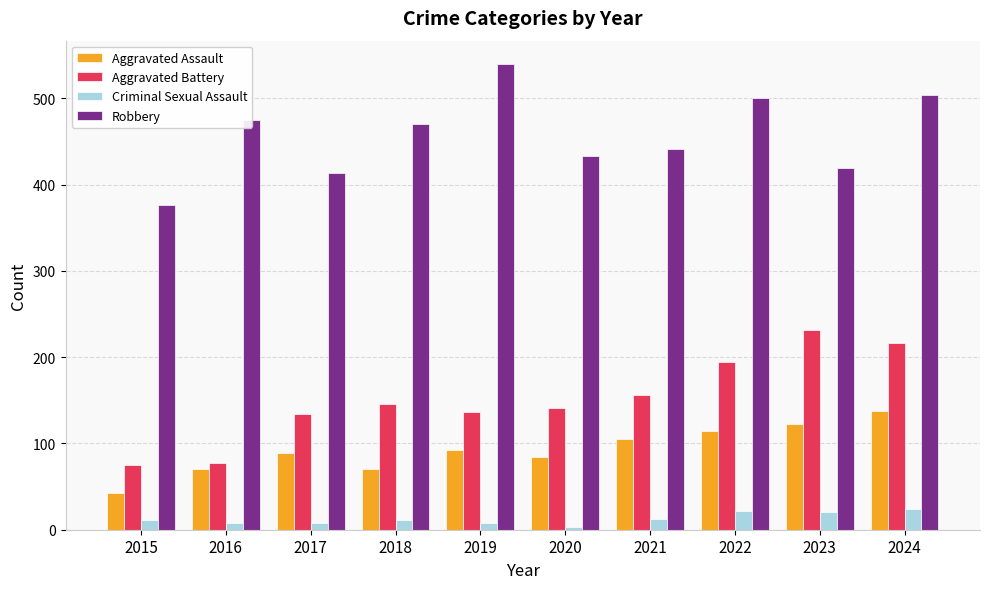

What is the value of the Aggravated Battery bar at the 8th from the left?

194